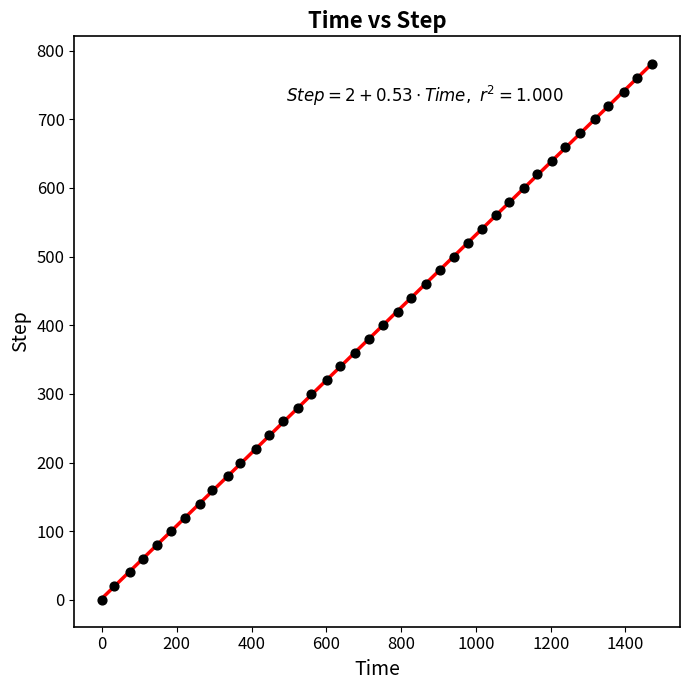

What is the range of Y values (max minus min)?

780